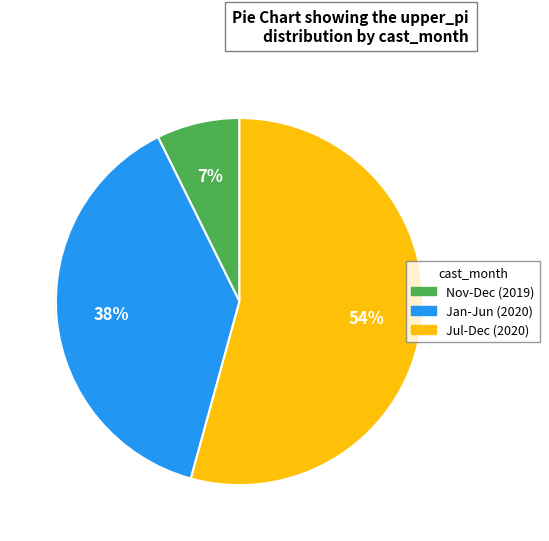

Between Jan-Jun (2020) and Nov-Dec (2019), which is larger?

Jan-Jun (2020)